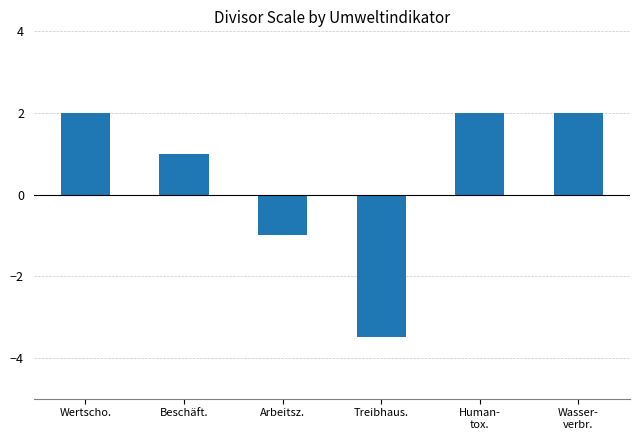

Is it true that the value at Treibhaus. is -4.7?

False